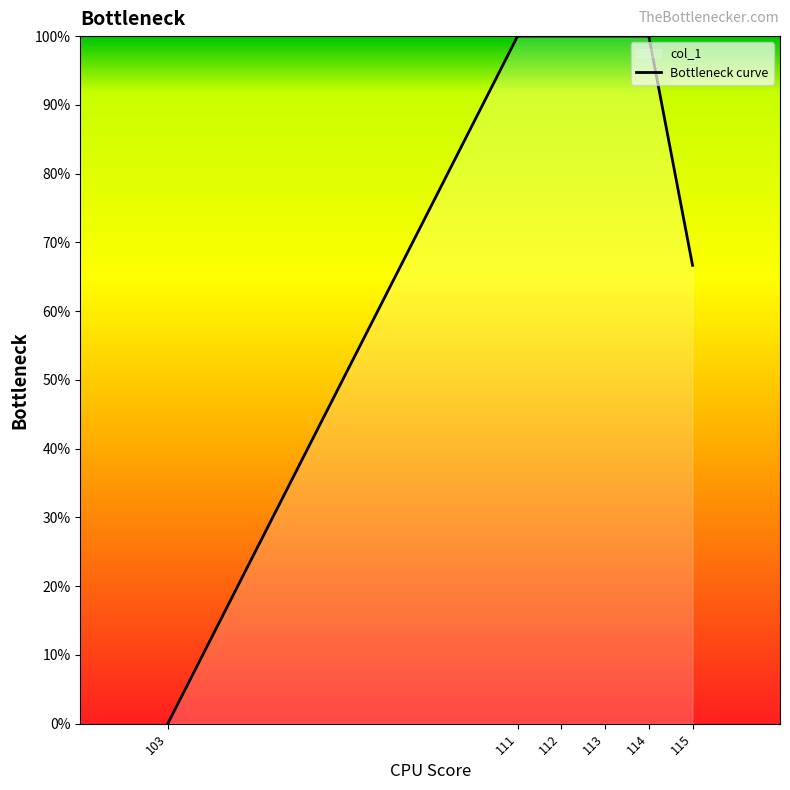

Count the number of data series in this chart.

1